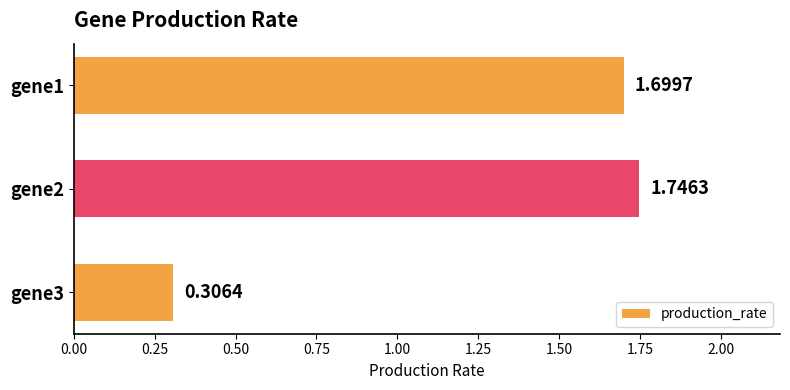

Which category has the highest value across all series?

gene2